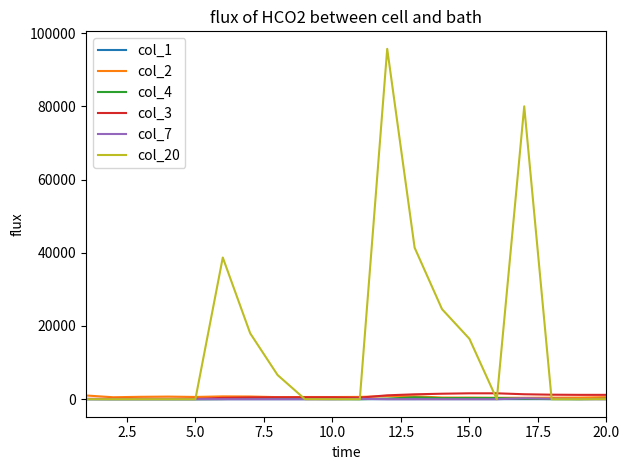

Which series has the widest spread of values?

col_20